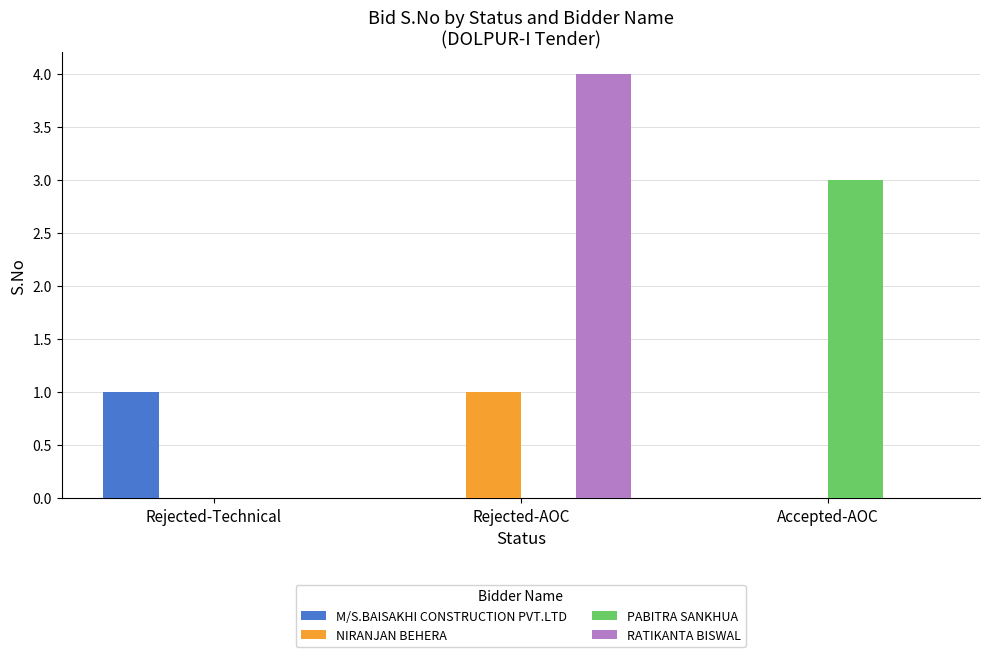

What is the maximum value shown in the chart?

4